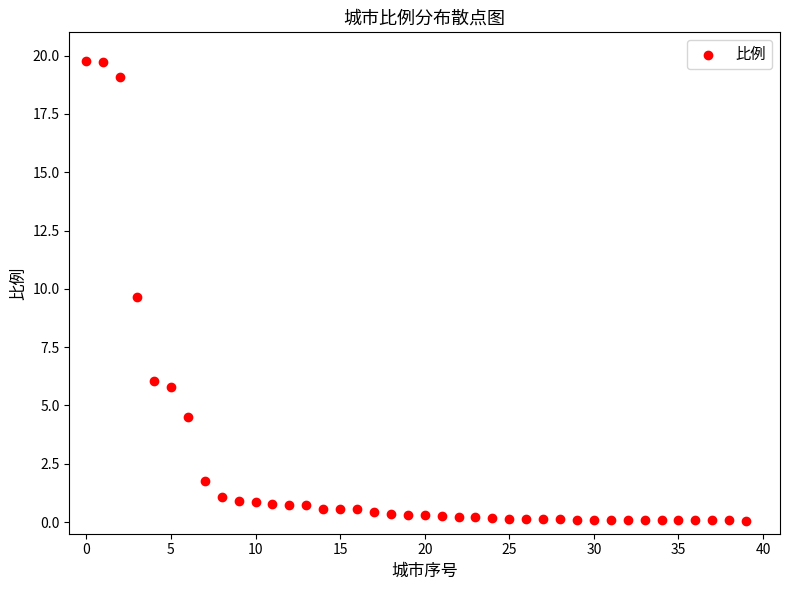

What Y value in the scatter plot is closest to 9?

9.6